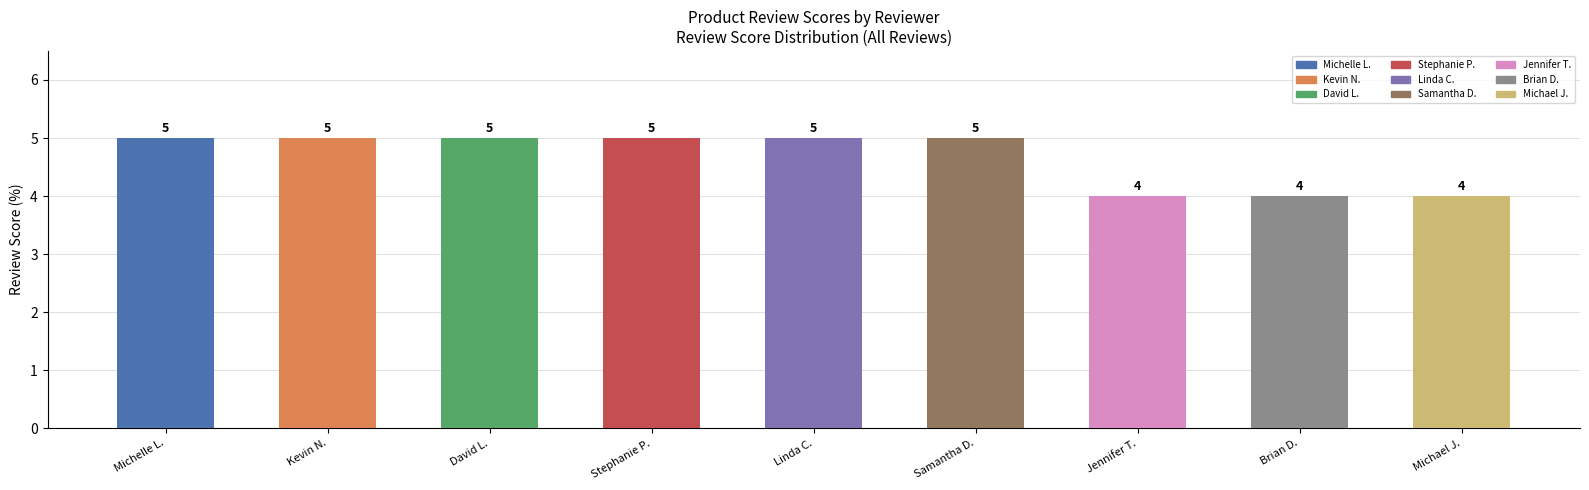

What is the difference between the values at Kevin N. and Michael J.?

1